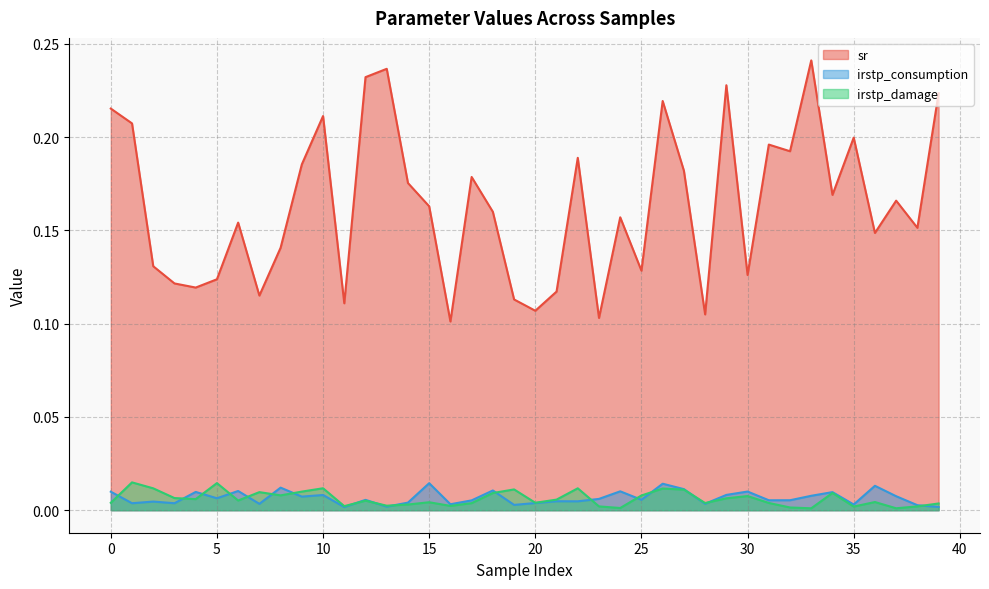

True or false: sr has a value of 0.2 at 17.

True